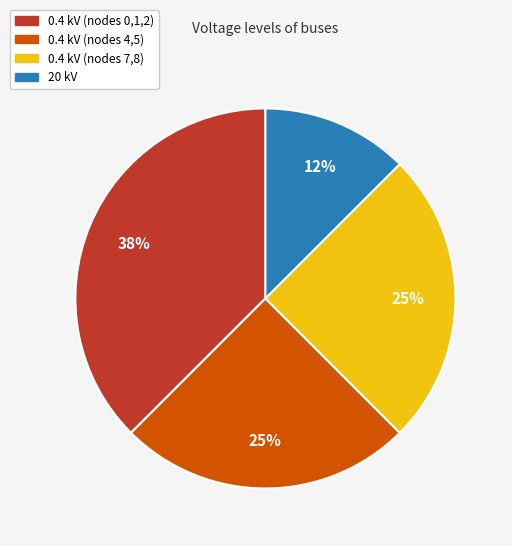

Is there any slice that represents more than half of the pie?

No